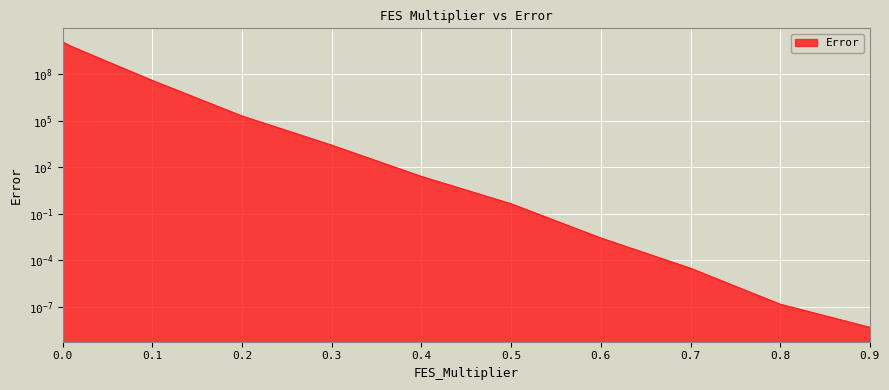

What is the maximum value shown in the chart?

11125760292.2